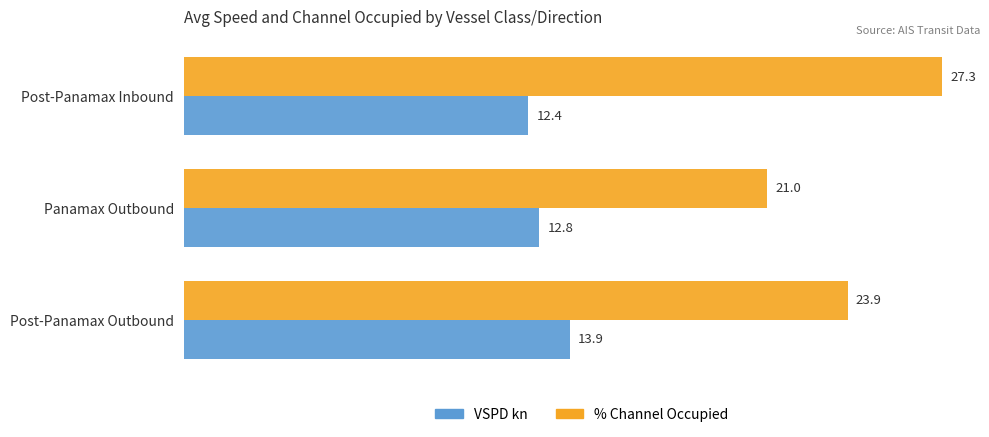

What is the difference between the % Channel Occupied values at Post-Panamax Inbound and Post-Panamax Outbound?

3.4